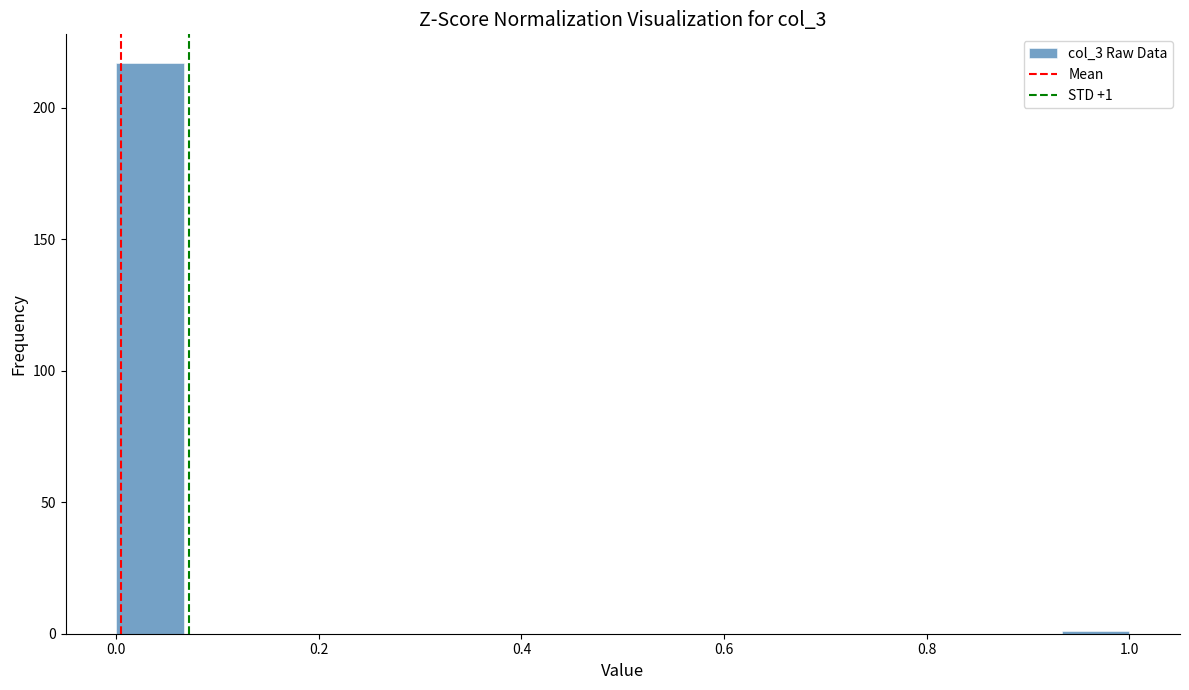

Around what value on the x-axis is the tallest bar? Give the approximate position of its centre, as read against the axis.

0.04